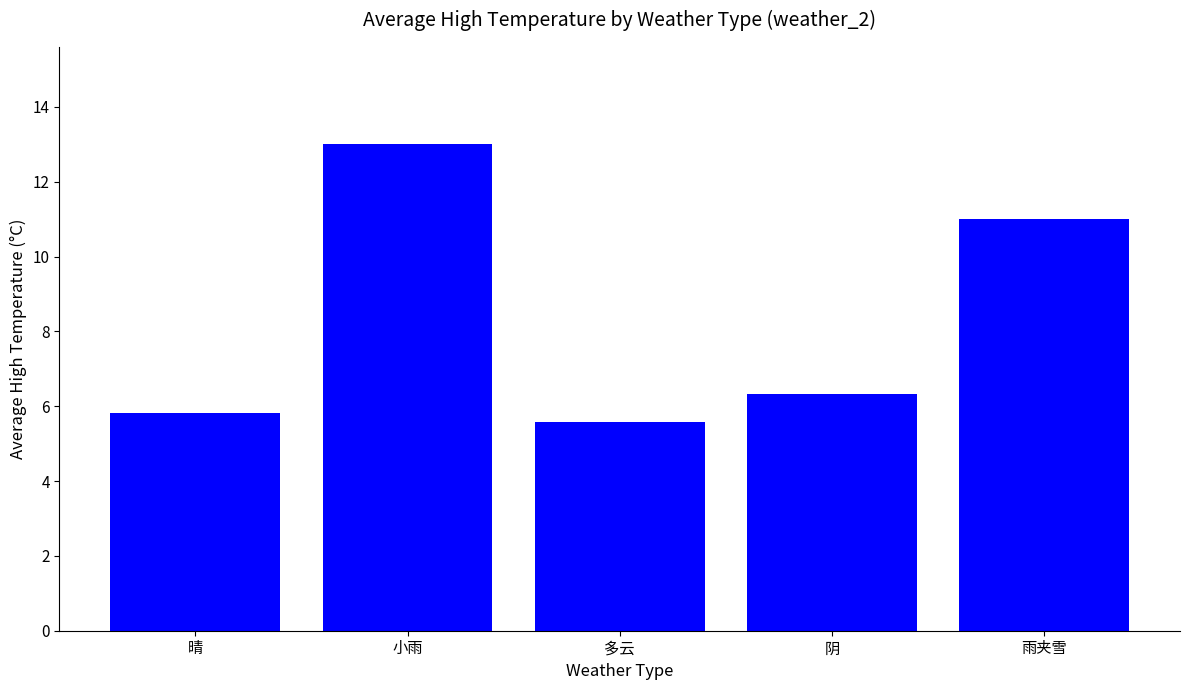

How many data points does each series have?

5